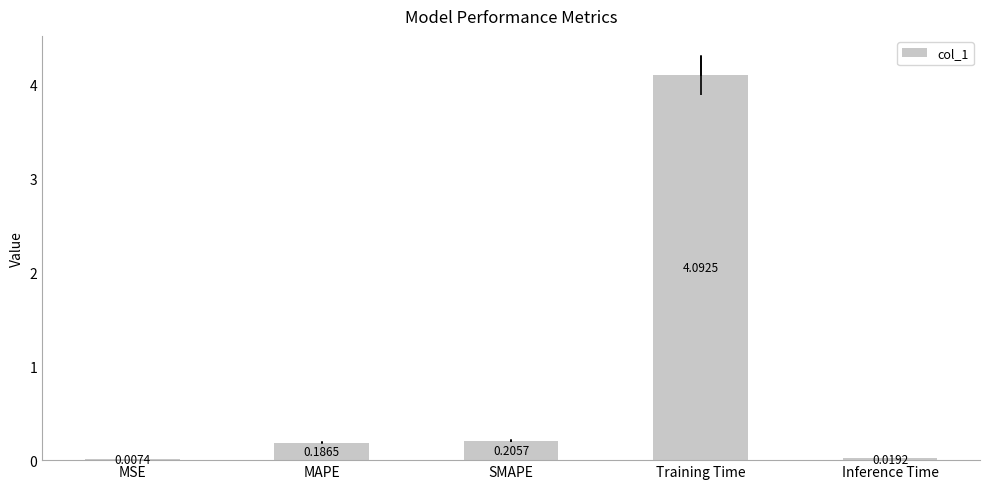

At which category does the chart reach its peak across all series?

Training Time